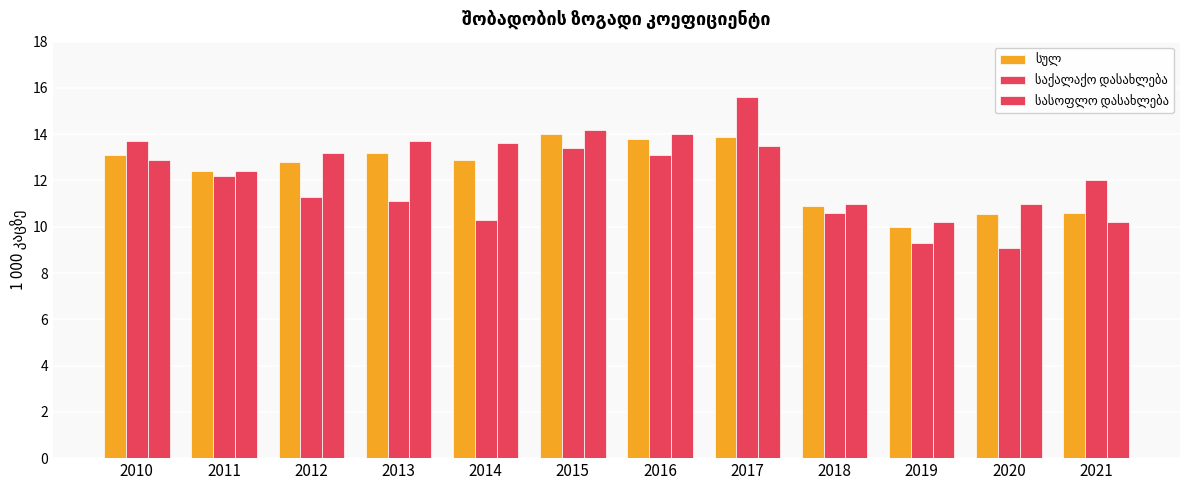

Which label corresponds to the smallest value in the chart?

2020